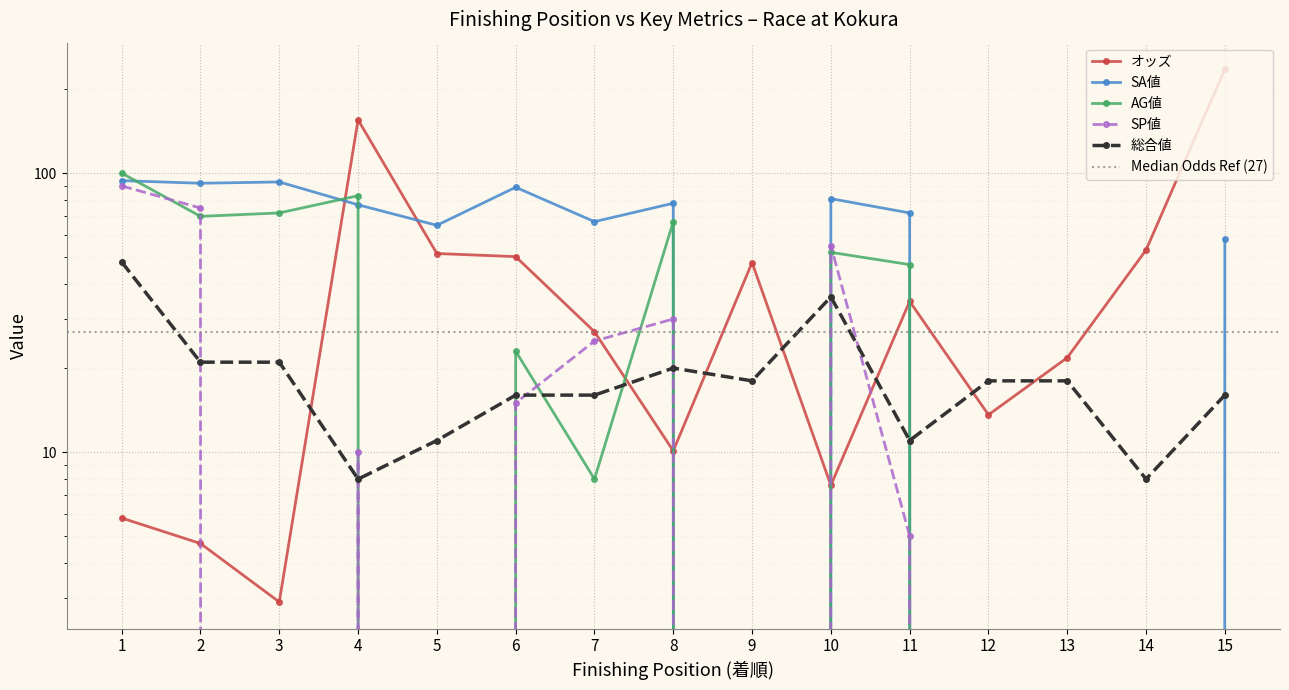

Rank the series at 15 from lowest to highest value.

AG値, SP値, 総合値, SA値, オッズ